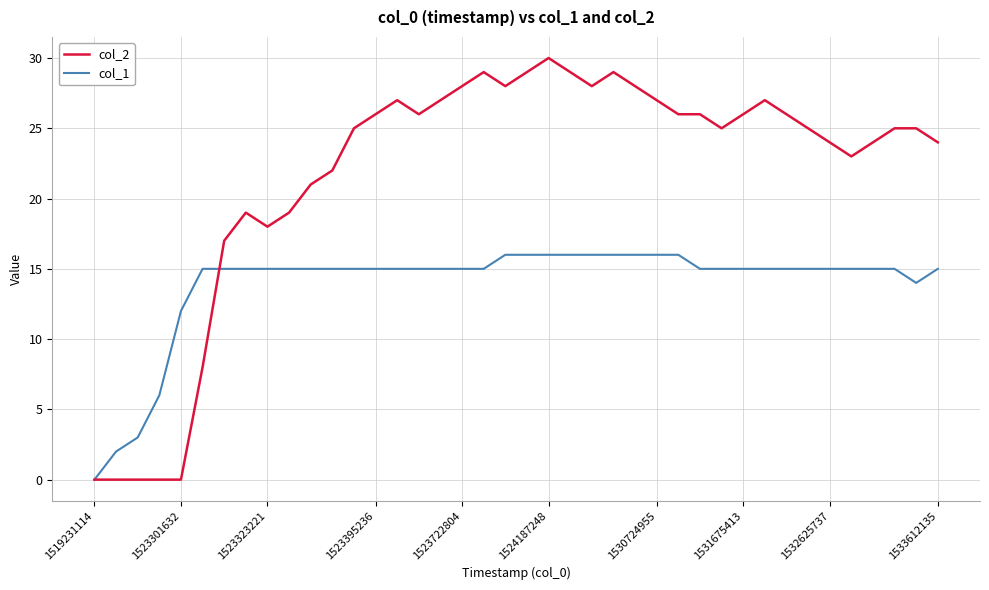

List the series in order of their peak value, lowest first.

col_1, col_2